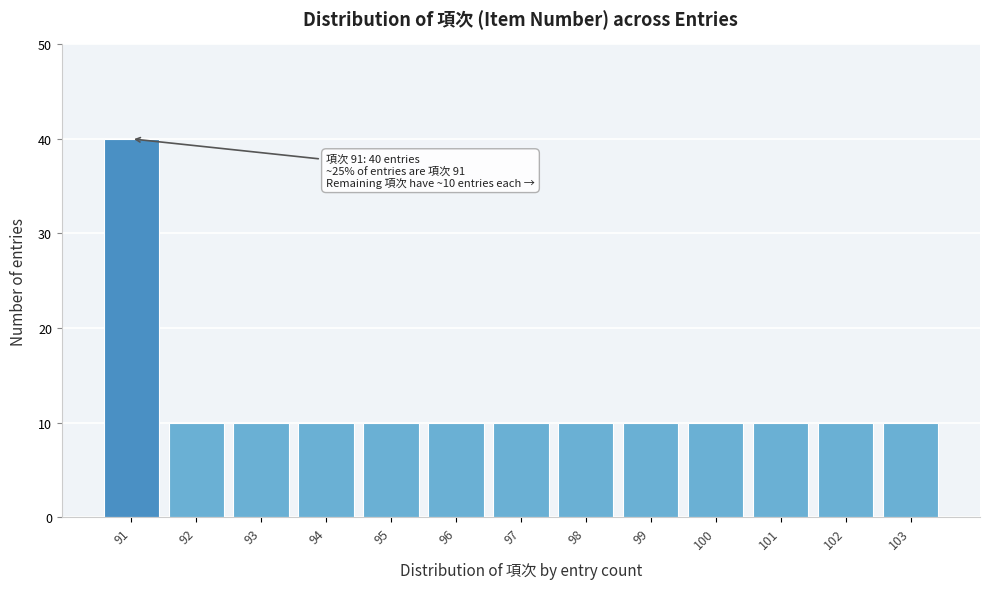

Reading left to right, transcribe all the data shown in this chart.

91=40	92=10	93=10	94=10	95=10	96=10	97=10	98=10	99=10	100=10	101=10	102=10	103=10